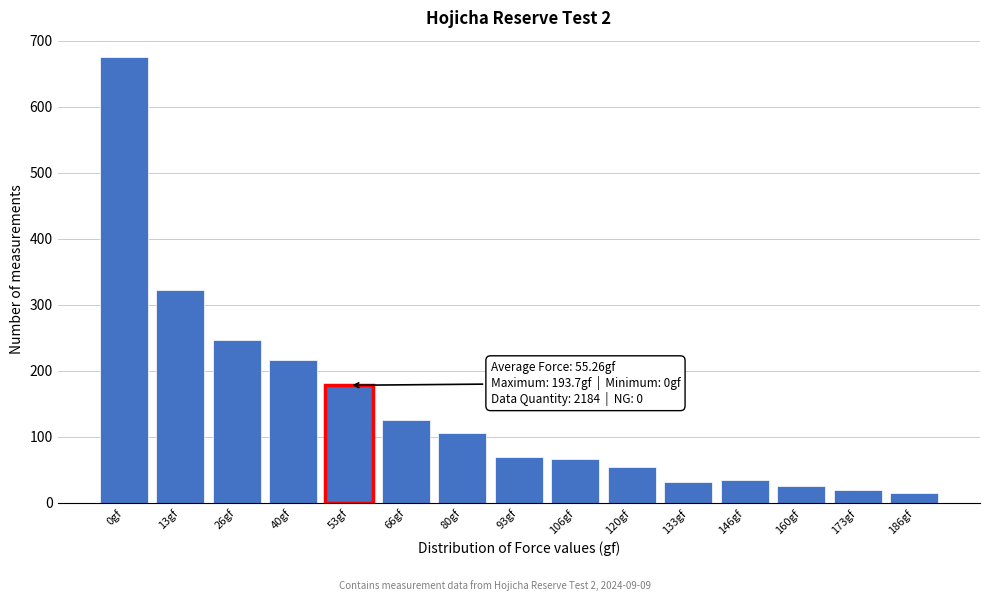

The chart shows a value of 54 at 120gf. True or false?

True